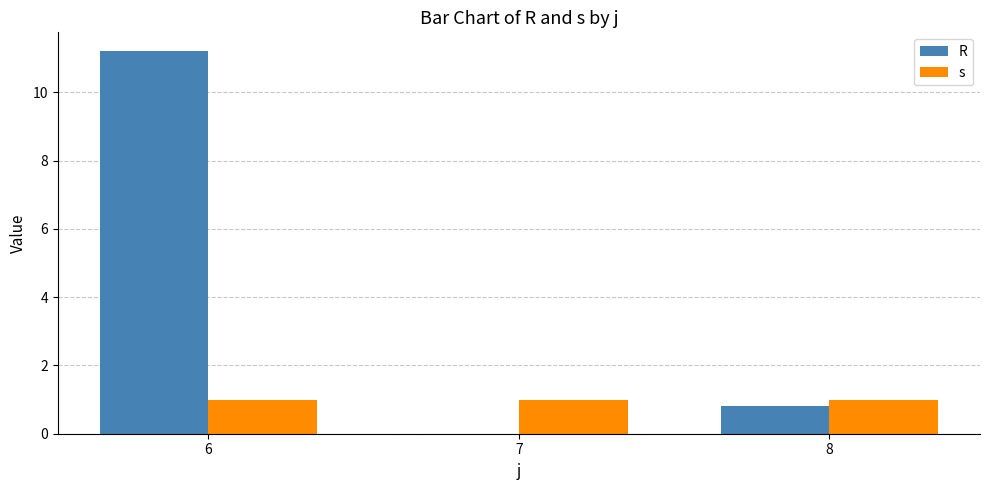

Is the value of R at 7 greater than the value of s at 6?

No